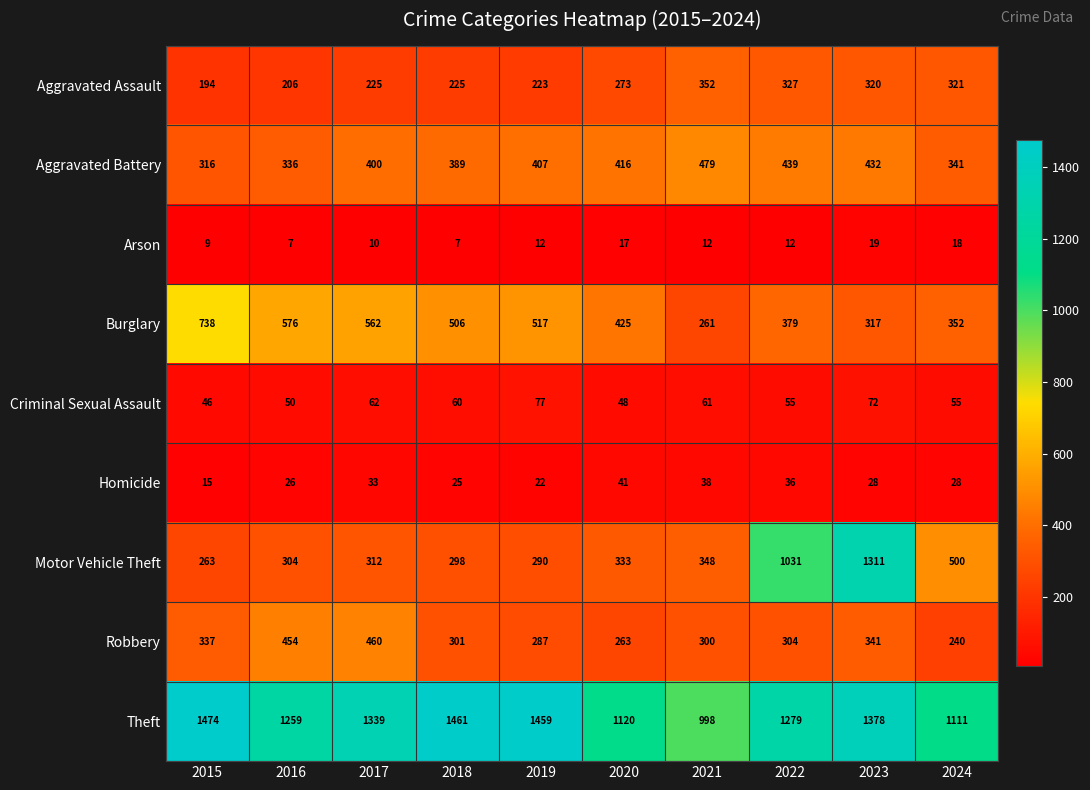

What is the minimum value shown in the chart?

7